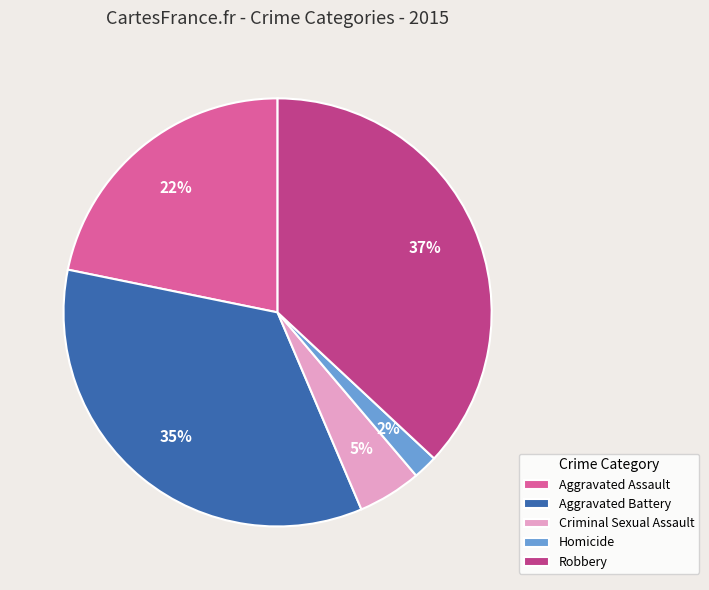

To the nearest percent, what percentage of the pie is Homicide?

2%